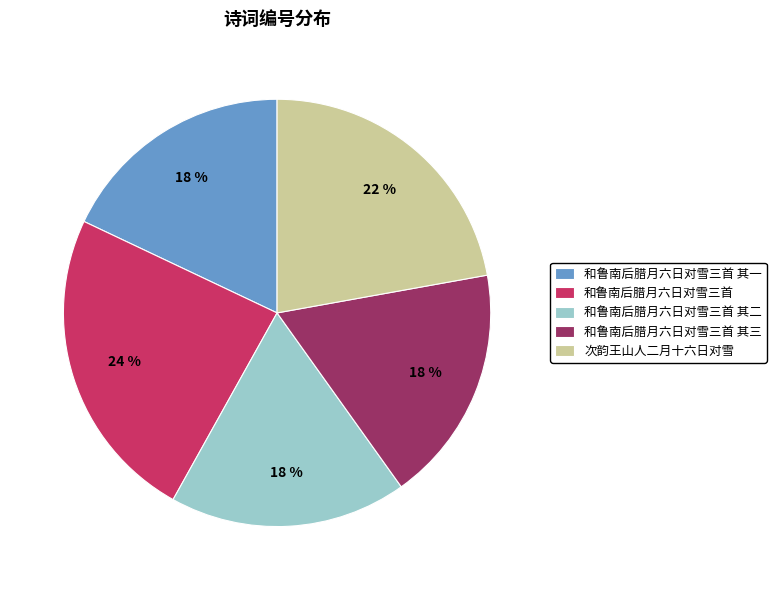

What is the ratio of the value at 次韵王山人二月十六日对雪 to the value at 和鲁南后腊月六日对雪三首 其三?

1.2